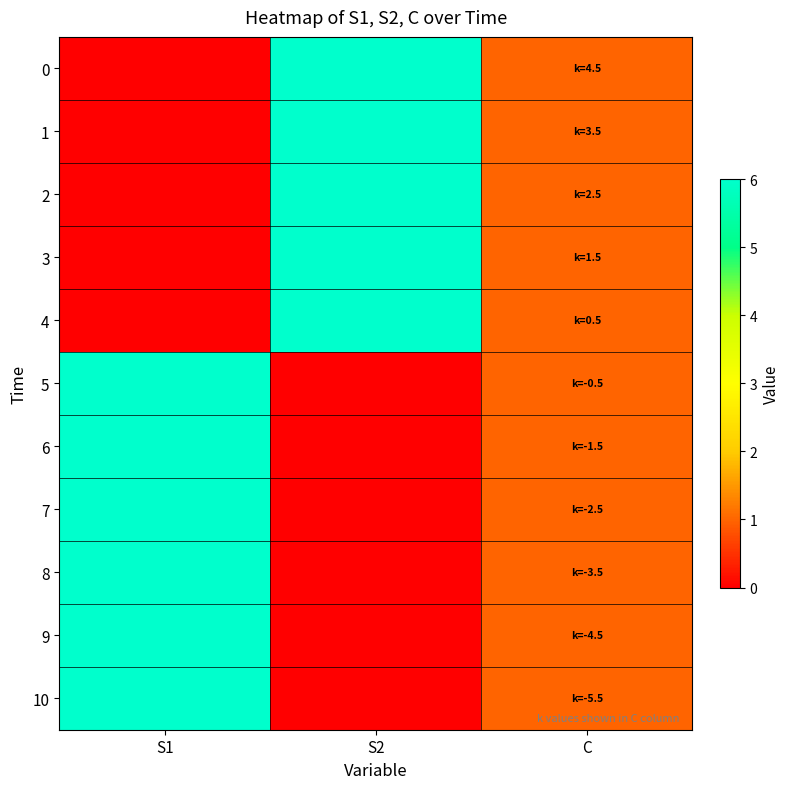

Reading left to right, what are all the values shown in this chart?

0: S1=0	S2=6	C=1
1: S1=0	S2=6	C=1
2: S1=0	S2=6	C=1
3: S1=0	S2=6	C=1
4: S1=0	S2=6	C=1
5: S1=6	S2=0	C=1
6: S1=6	S2=0	C=1
7: S1=6	S2=0	C=1
8: S1=6	S2=0	C=1
9: S1=6	S2=0	C=1
10: S1=6	S2=0	C=1